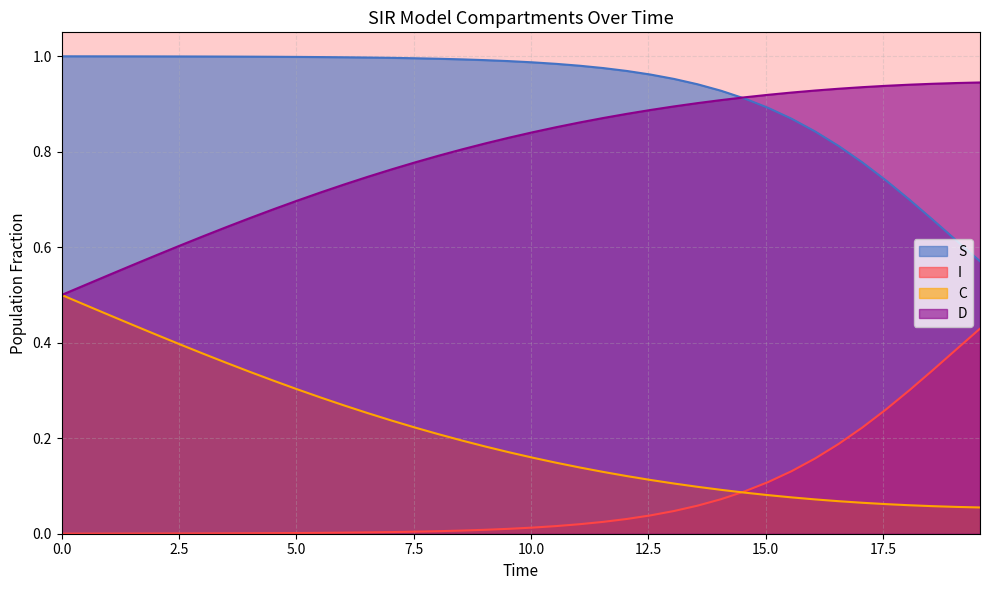

What is the difference between the maximum and second lowest values in the I series?

0.4